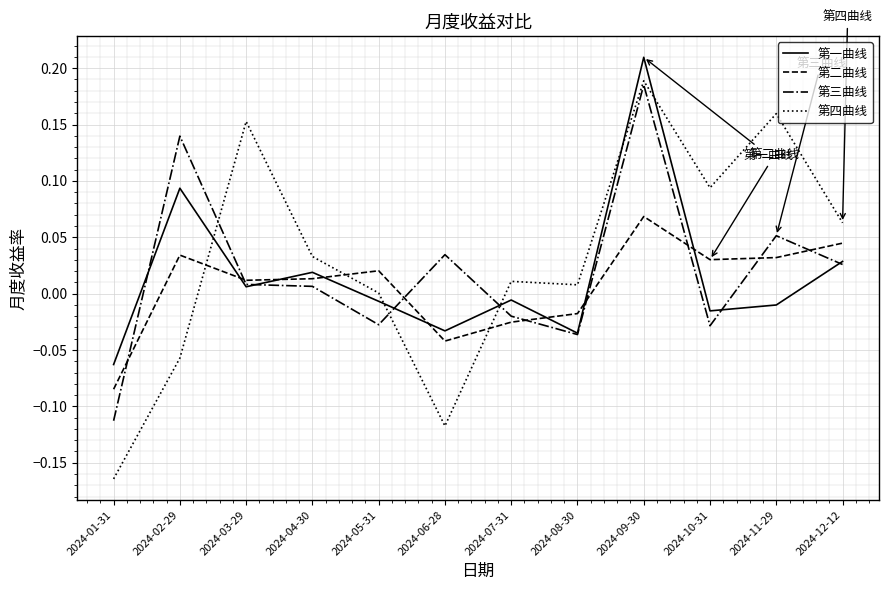

List the series in order of their peak value, highest first.

第一曲线, 第四曲线, 第三曲线, 第二曲线